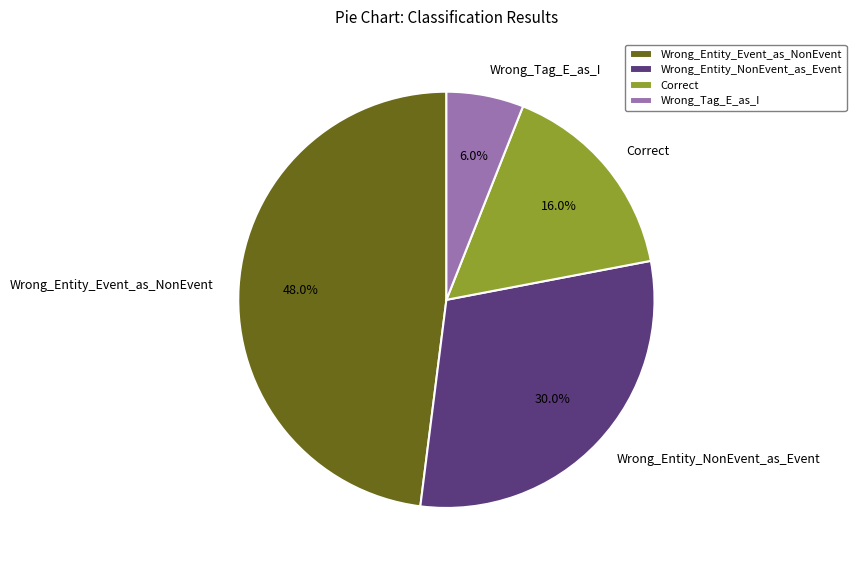

What percentage do Wrong_Entity_Event_as_NonEvent and Wrong_Entity_NonEvent_as_Event together represent?

78.0%